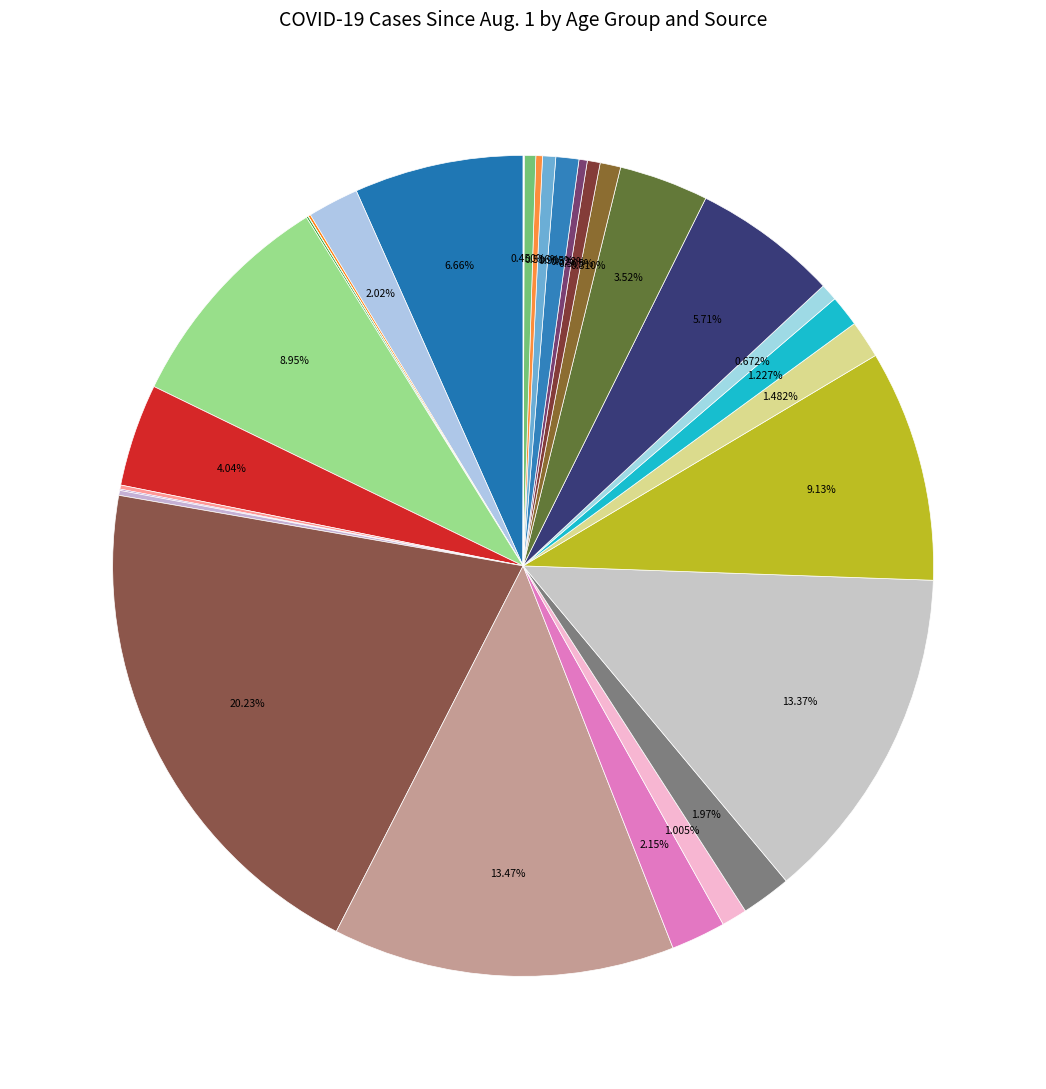

How many slices are in this pie chart?

31